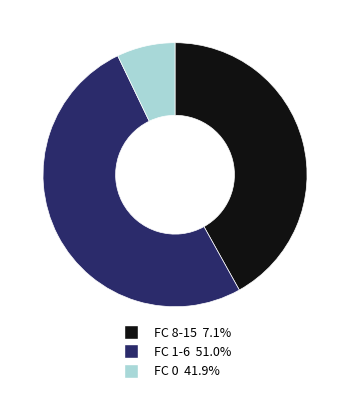

Is there any slice that represents more than half of the pie?

Yes